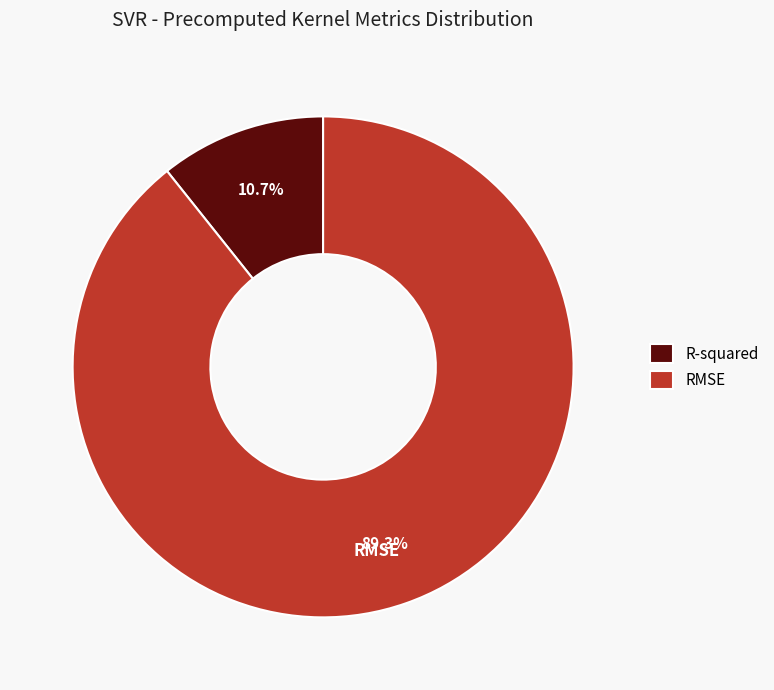

Which has a higher value, R-squared or RMSE?

RMSE